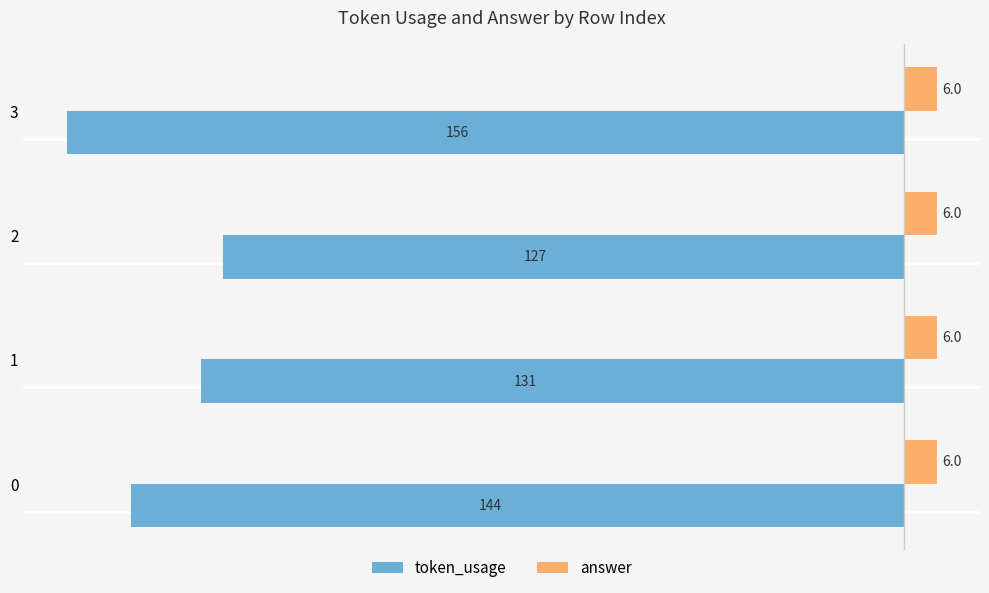

At which label does token_usage reach its minimum?

3